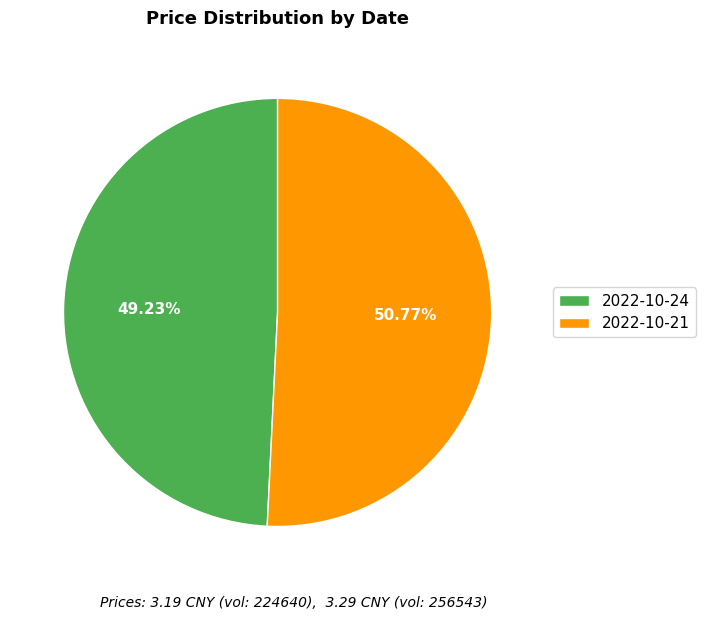

Between 2022-10-24 and 2022-10-21, which is larger?

2022-10-21